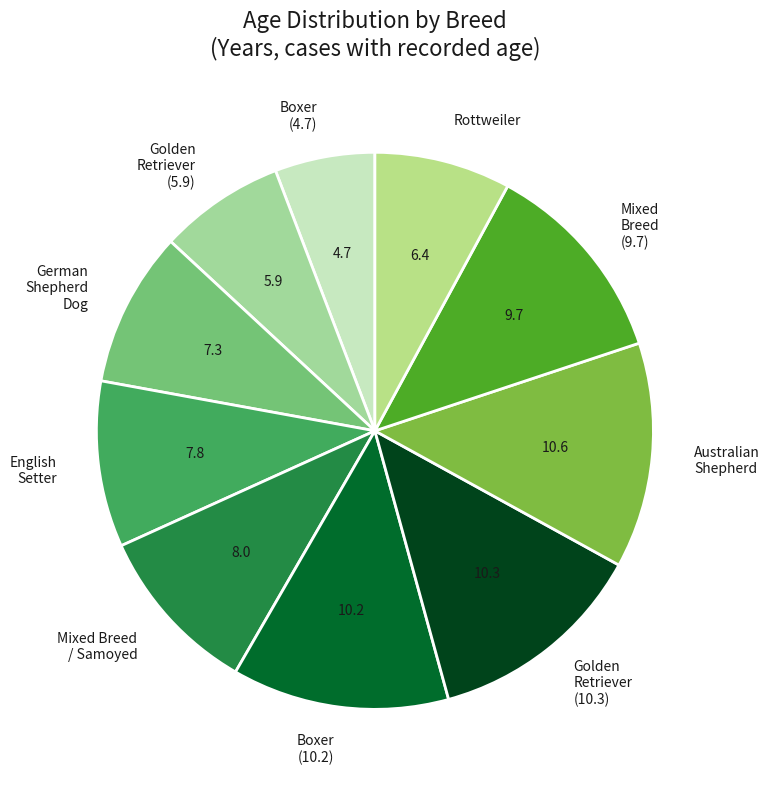

Which slice is the smallest?

Boxer (4.7)